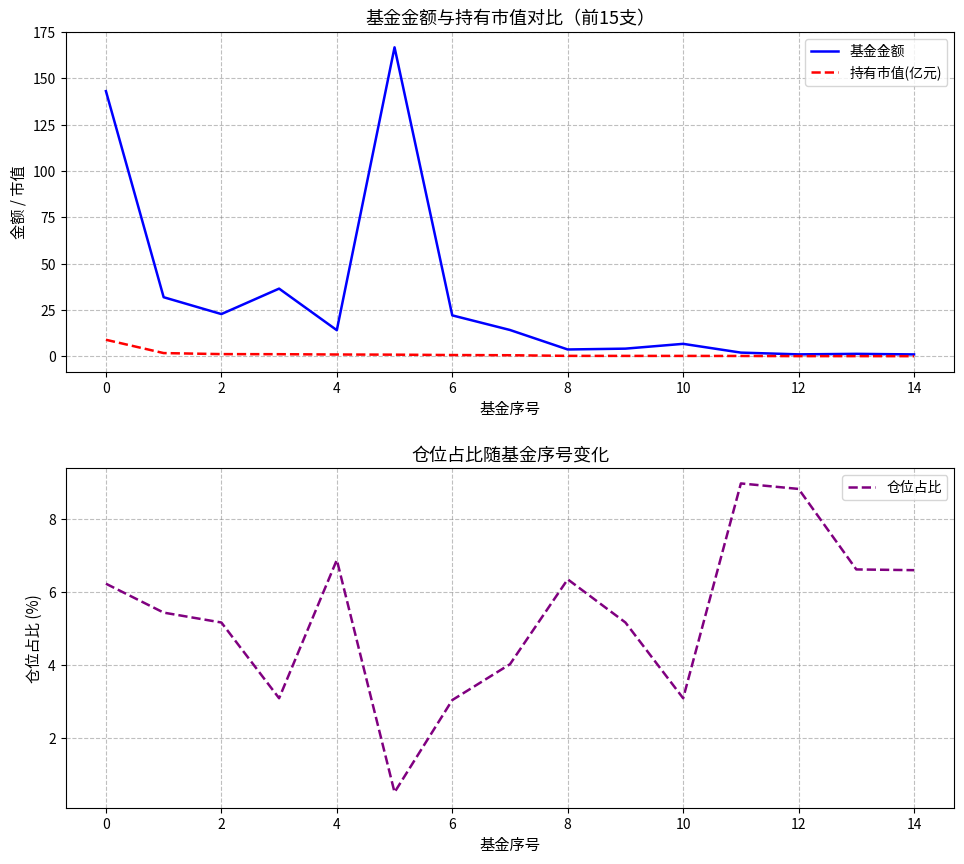

How many intersections are there between 基金金额 and 仓位占比?

3